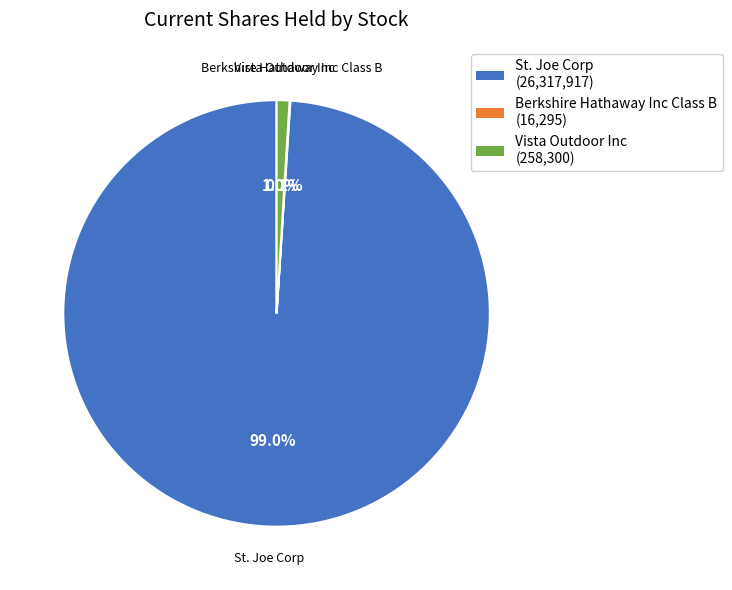

True or false: Vista Outdoor Inc accounts for 1% of the total.

True